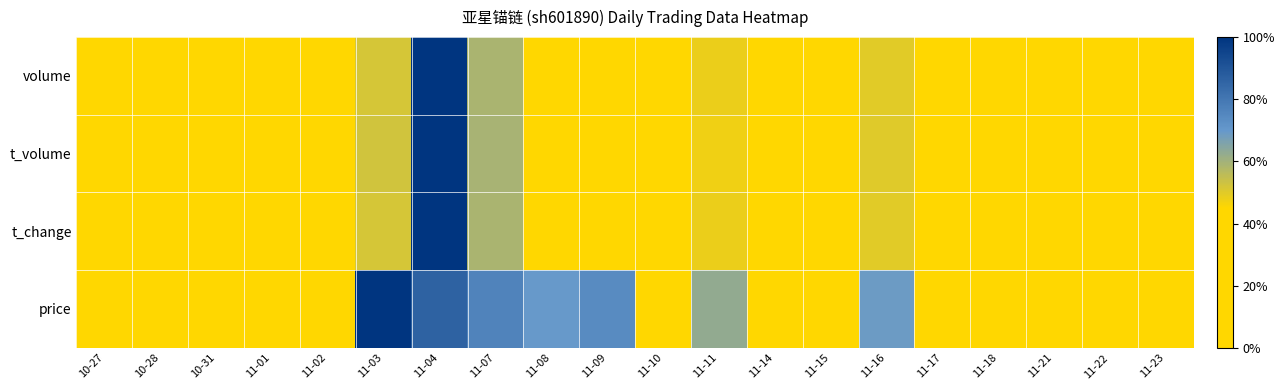

How many data points does each series have?

20